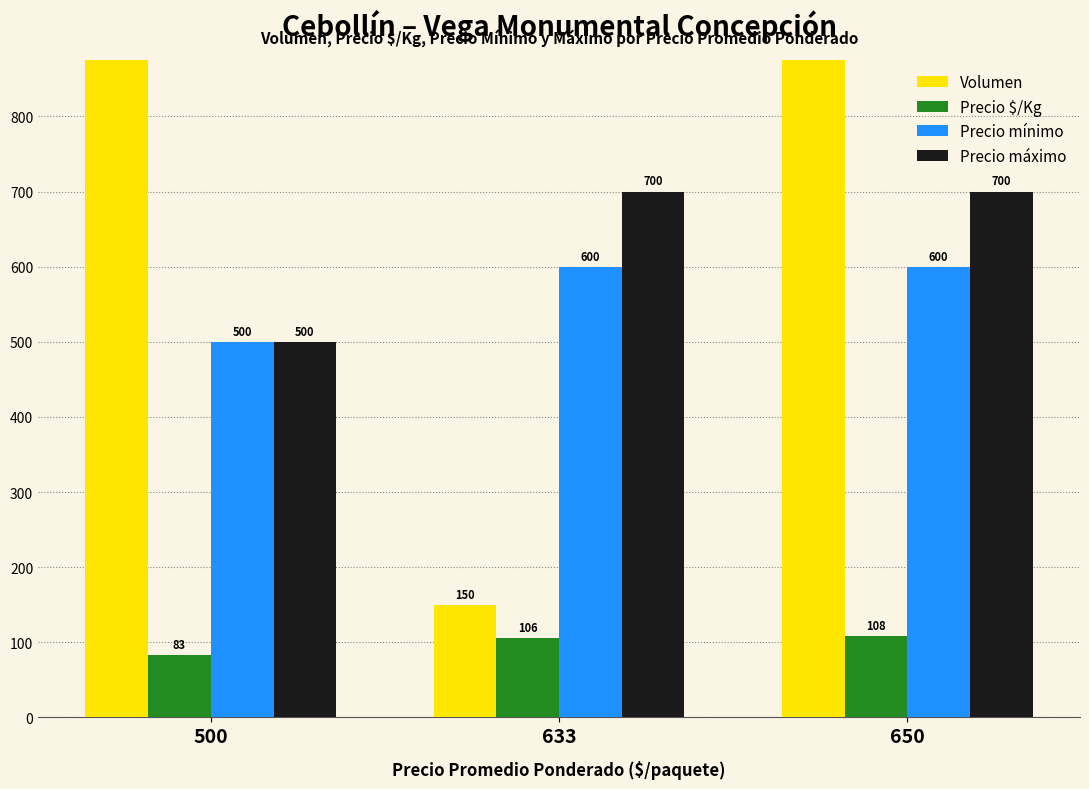

Read the Precio $/Kg value at 633.

106